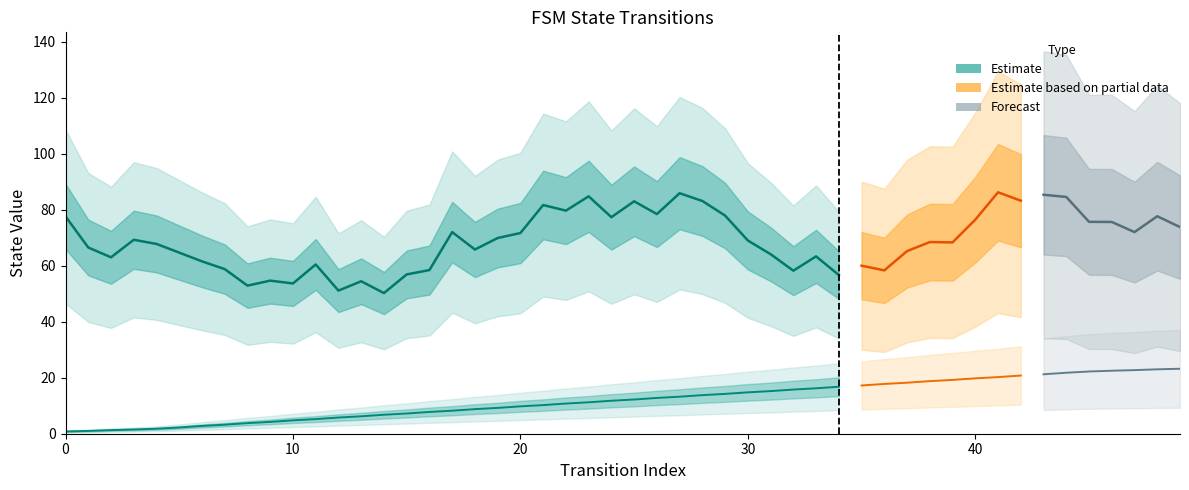

True or false: destination_state and source_state intersect in this chart.

False